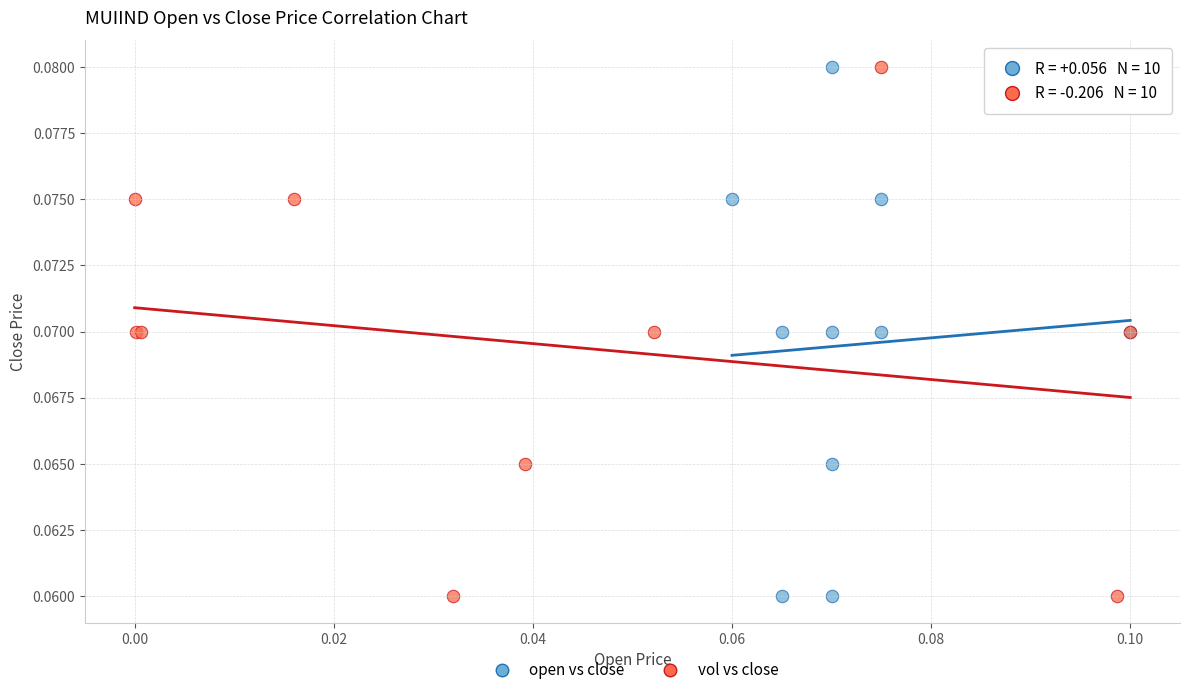

What are all the series names shown in the legend?

open vs close, vol vs close